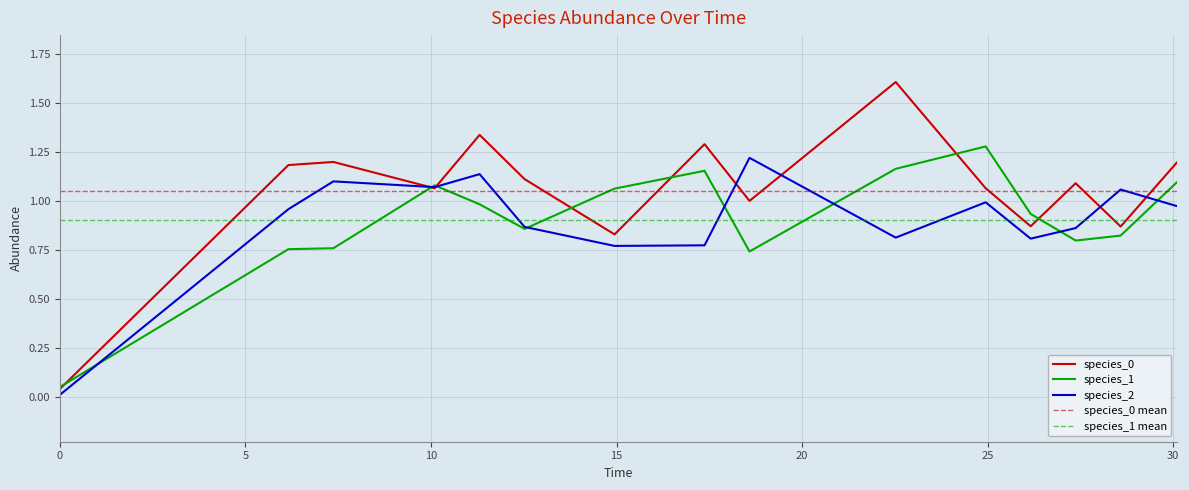

Reading left to right, transcribe all the data shown in this chart.

species_0: 0.0	1.2	1.2	1.1	1.3	1.1	0.8	1.3	1.0	1.6	1.1	0.9	1.1	0.9	1.2
species_1: 0.1	0.8	0.8	1.1	1.0	0.9	1.1	1.2	0.7	1.2	1.3	0.9	0.8	0.8	1.1
species_2: 0.0	1.0	1.1	1.1	1.1	0.9	0.8	0.8	1.2	0.8	1.0	0.8	0.9	1.1	1.0